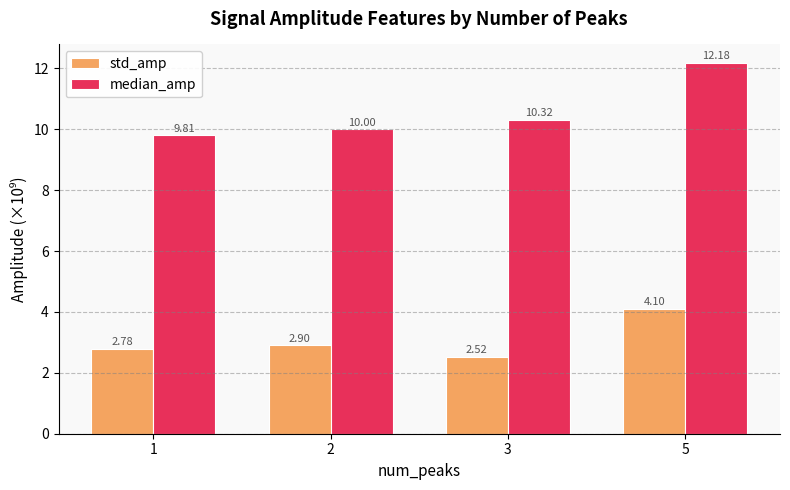

What is the value of the median_amp bar at the 4th from the left?

12.2